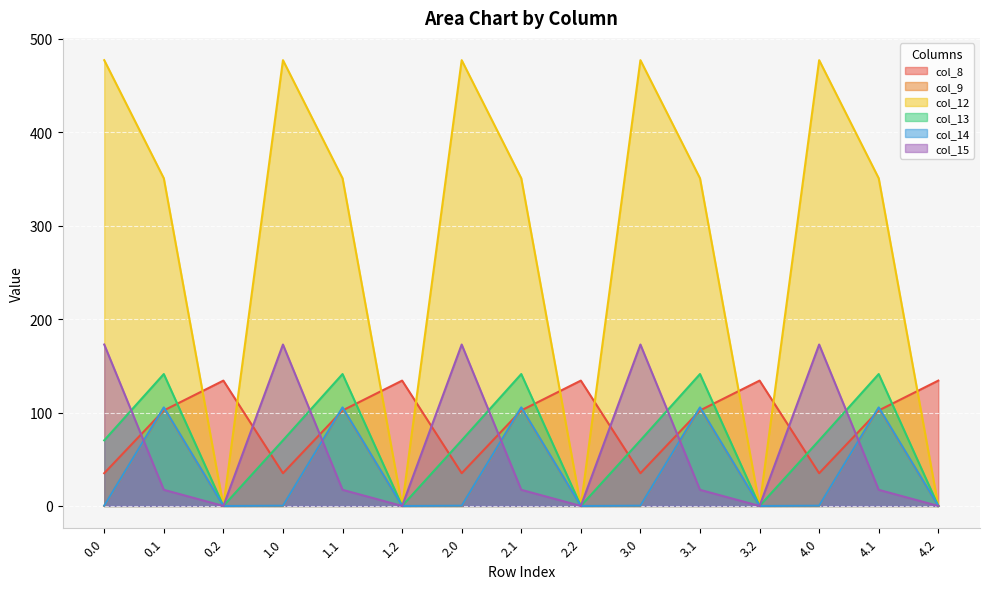

What is the sum of the col_13 values at 3.1 and 1.2?

141.2